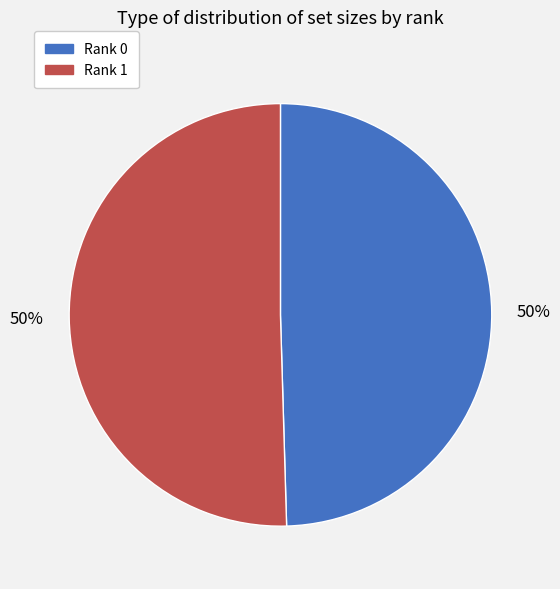

Combined, do Rank 0 and Rank 1 account for over 50%?

Yes